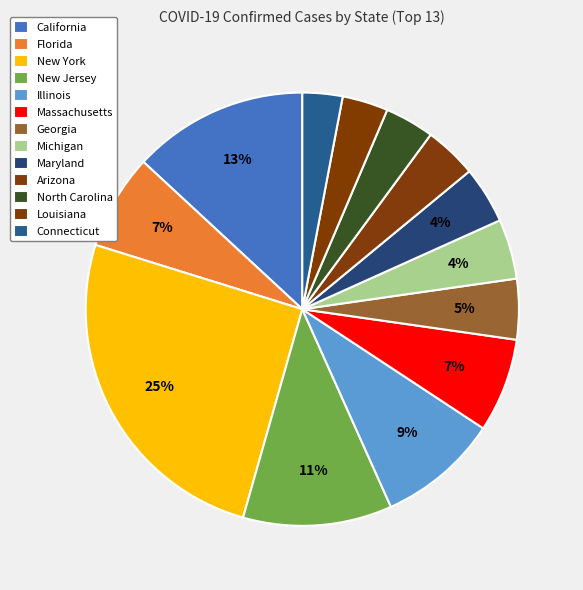

To the nearest percent, what is the difference between the largest and smallest slice percentages?

22%